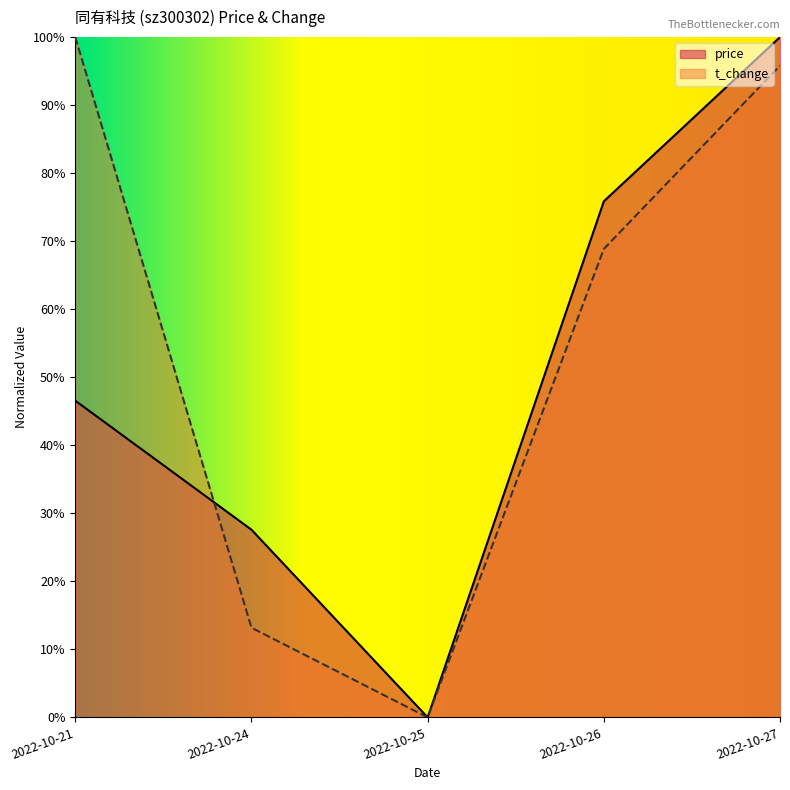

What is the sum of the t_change values at 2022-10-21 and 2022-10-27?

2.0